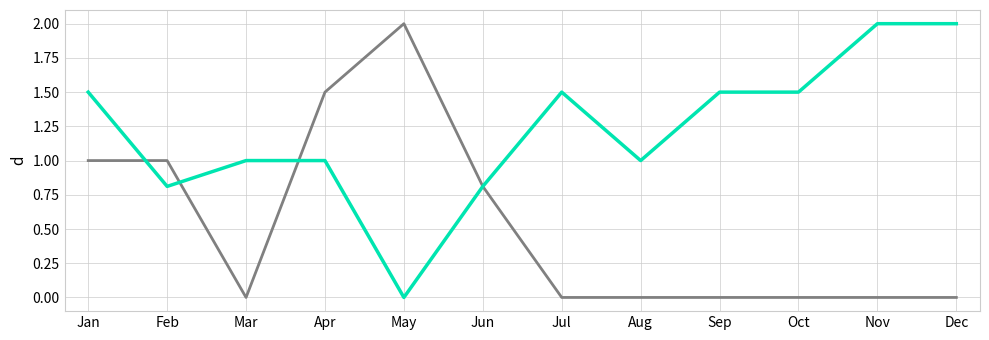

What is the spread (max minus min) of values at Oct?

1.5